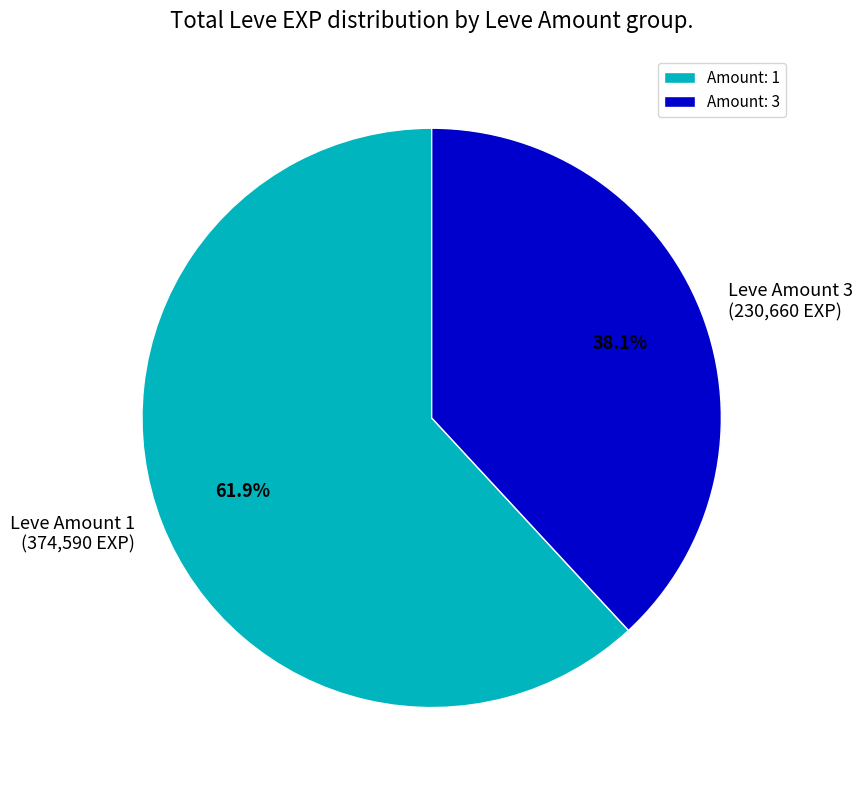

Which has a higher value, Amount: 3 or Amount: 1?

Amount: 1